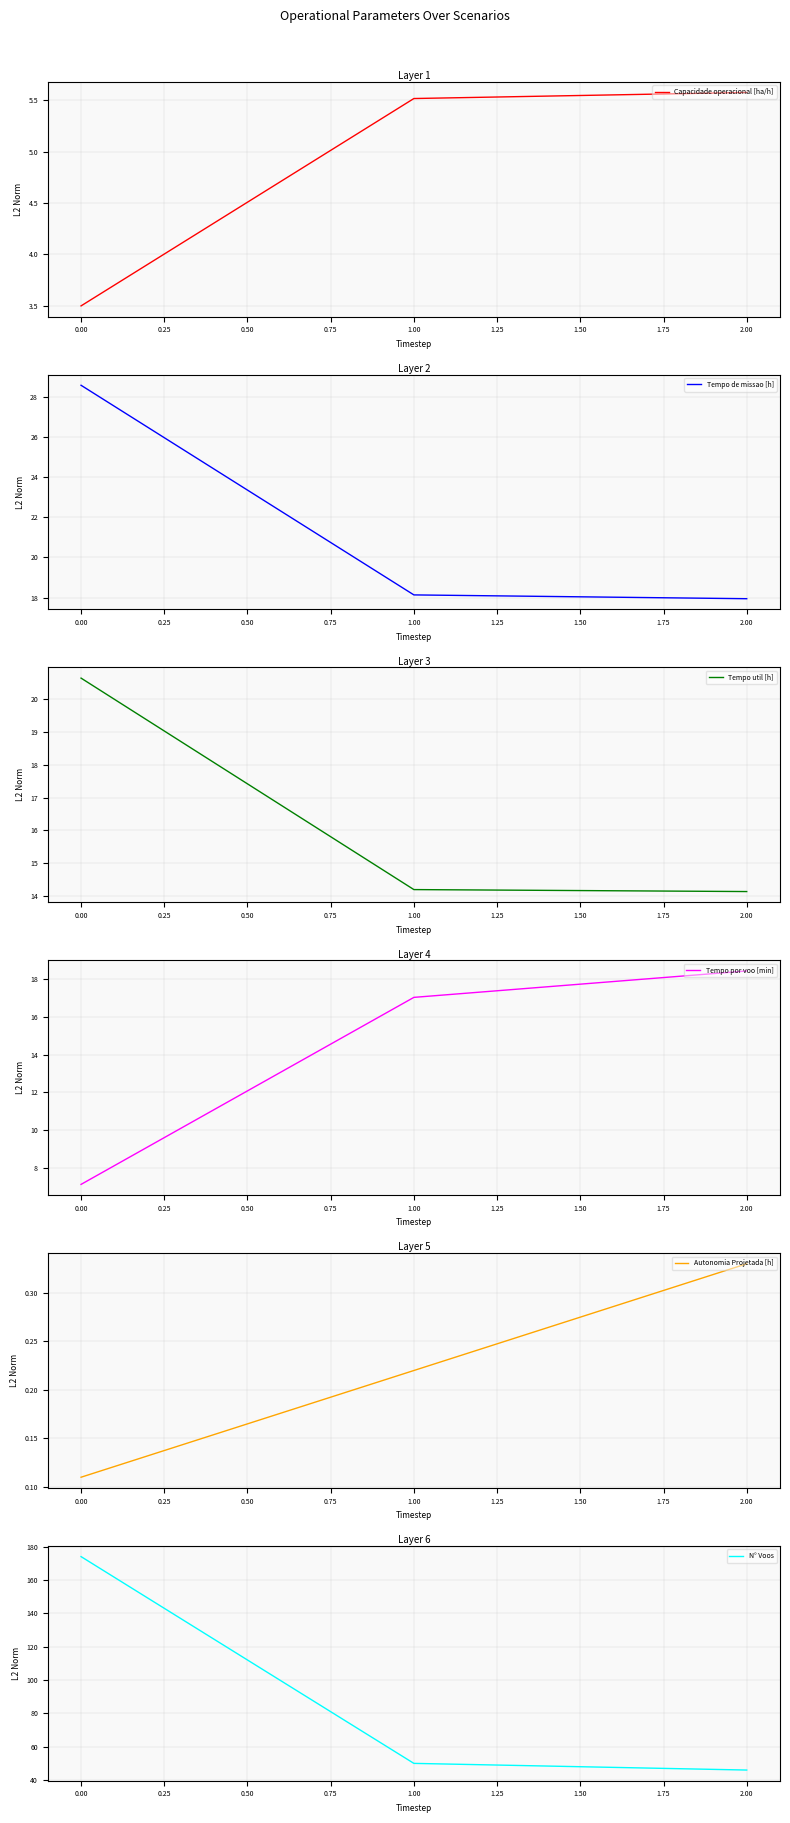

Count the number of data series in this chart.

6